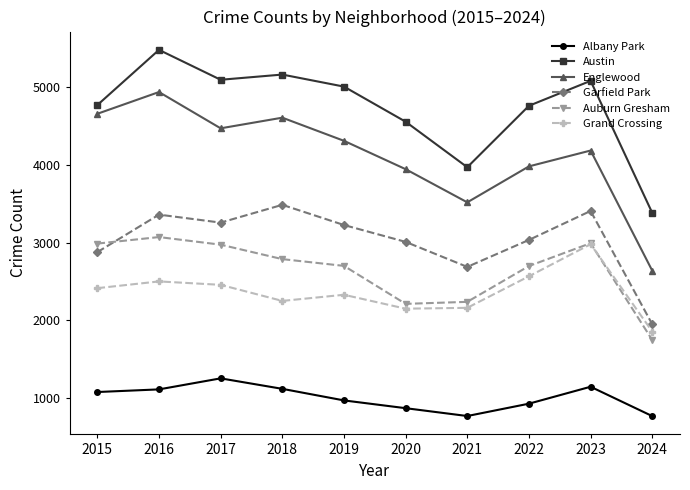

Is it true that Albany Park equals 1846 at 2015?

False